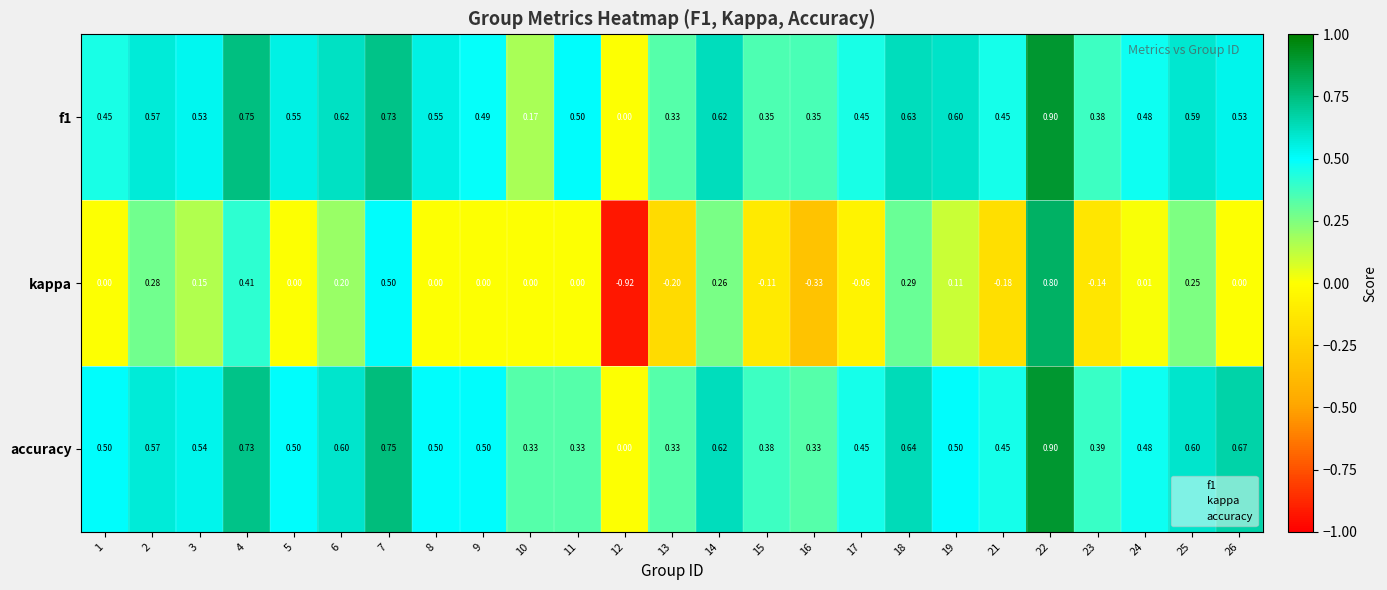

Which series changed the most between 23 and 26?

accuracy